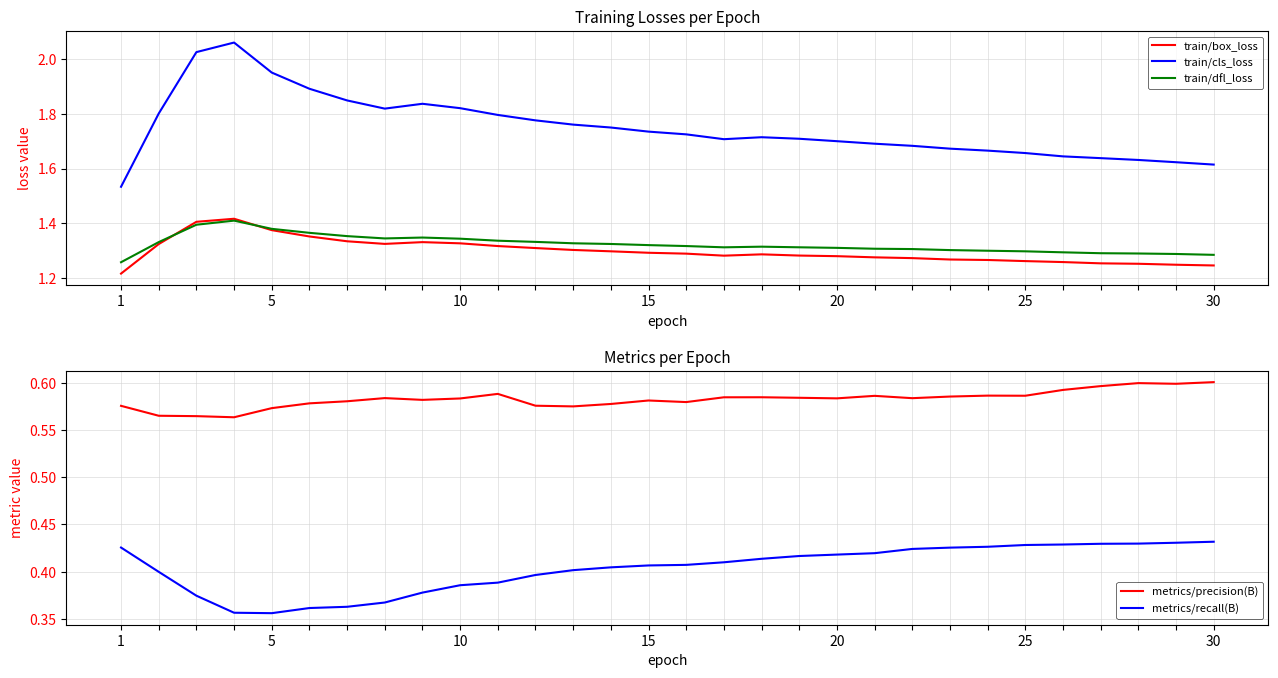

True or false: metrics/precision(B) and metrics/recall(B) intersect in this chart.

False